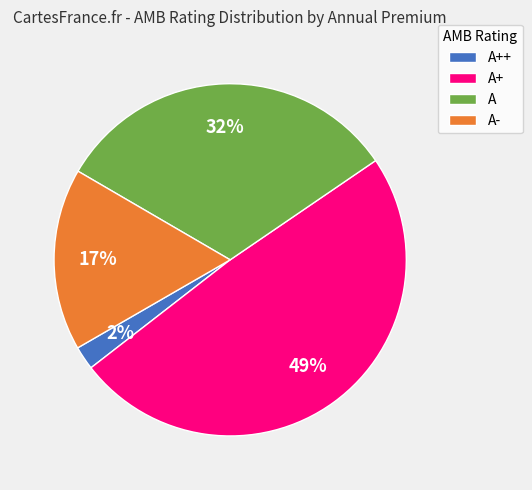

What percentage is the A+ slice, to the nearest percent?

49%